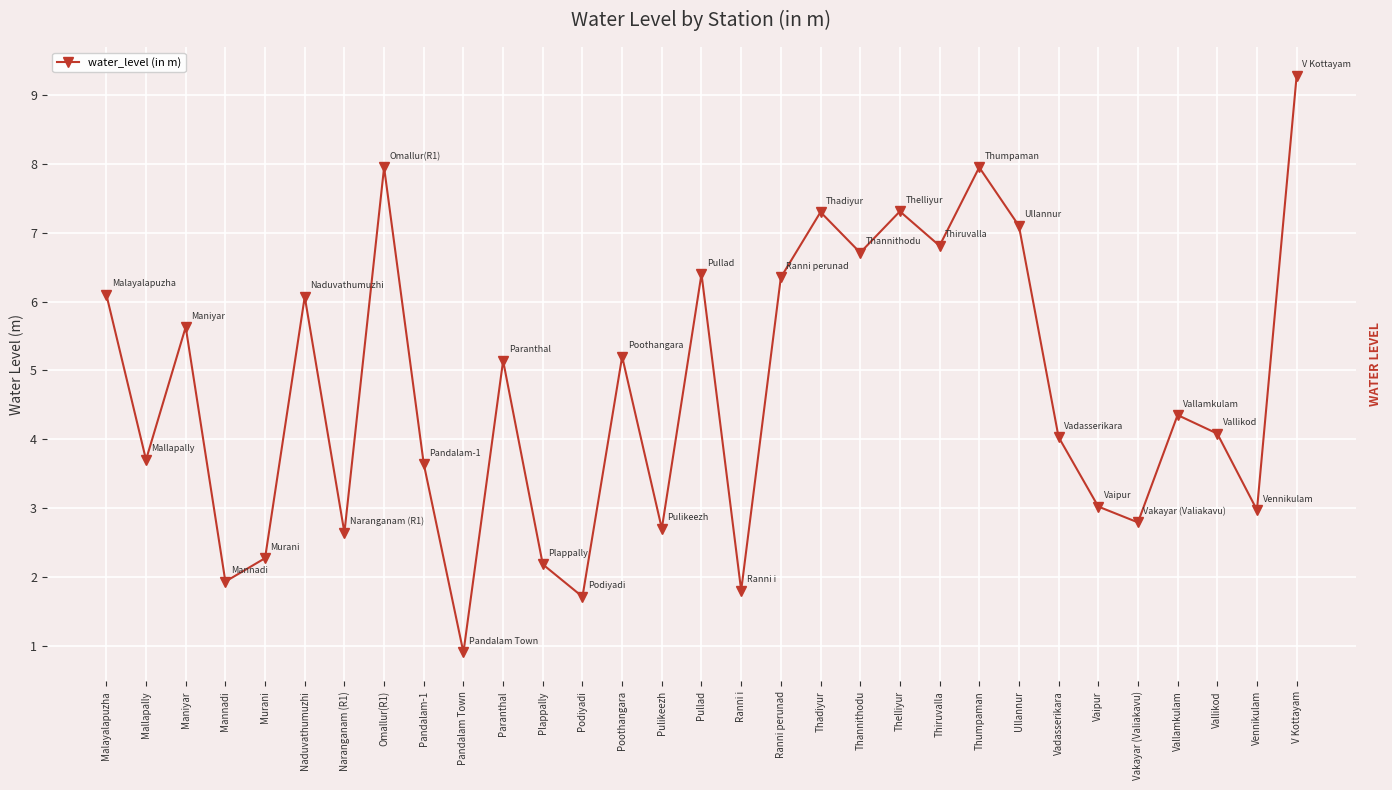

Which has a higher value, Pandalam-1 or Vallikod?

Vallikod